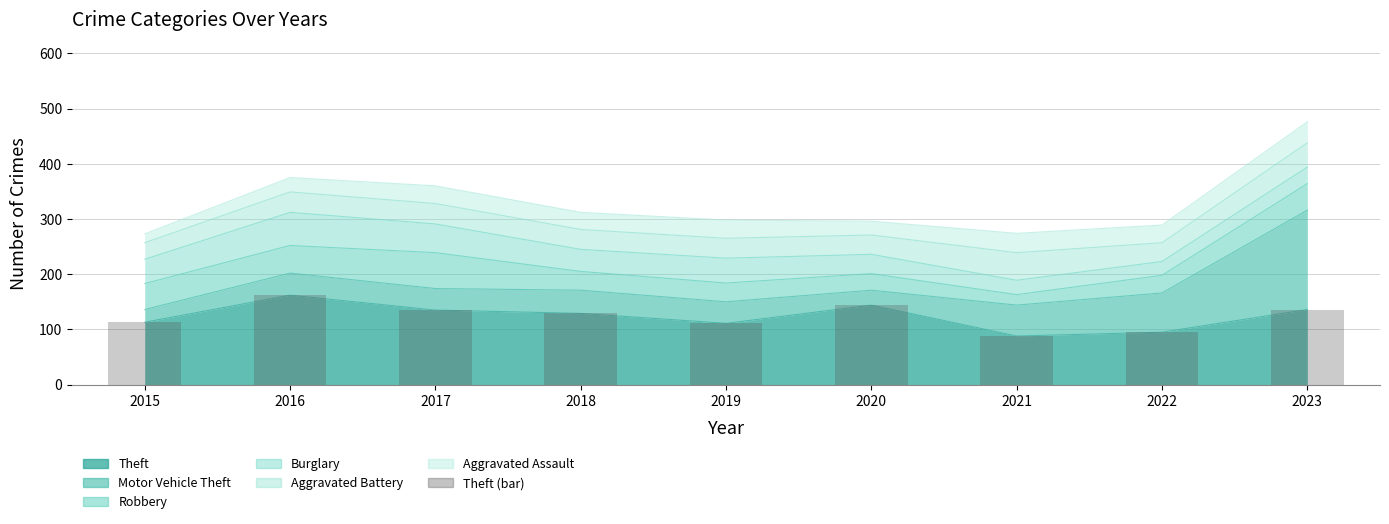

True or false: the data shows 135 at 2017.

True